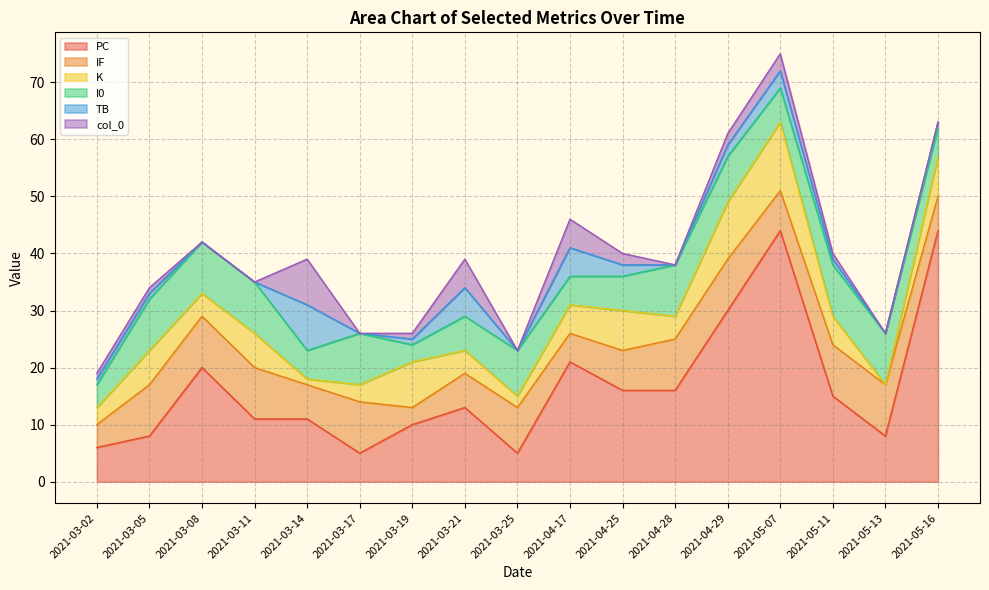

List the series in order of their peak value, highest first.

PC, K, IF, I0, TB, col_0